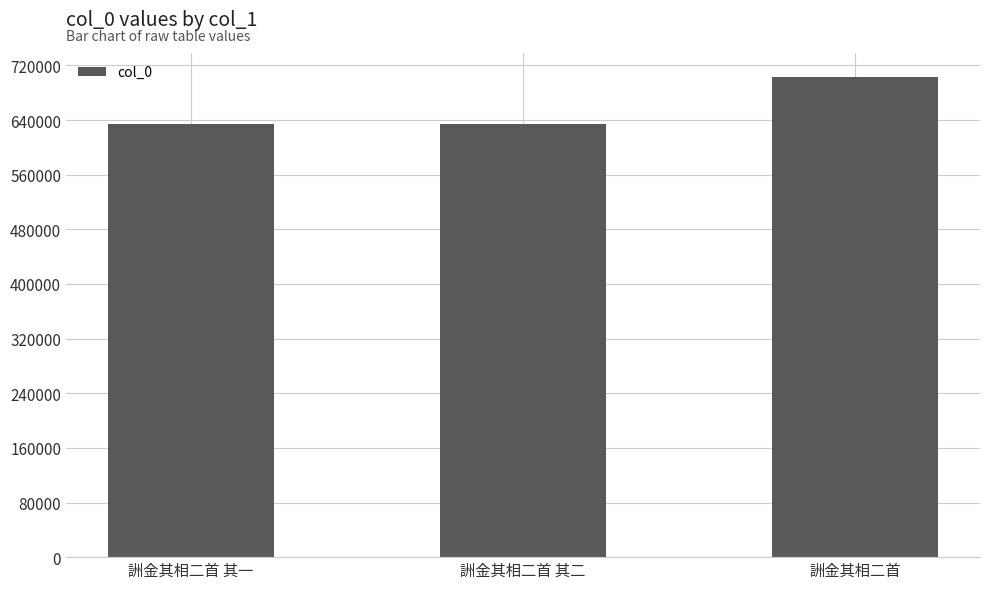

What is the difference between the values at 詶金其相二首 其二 and 詶金其相二首 其一?

1